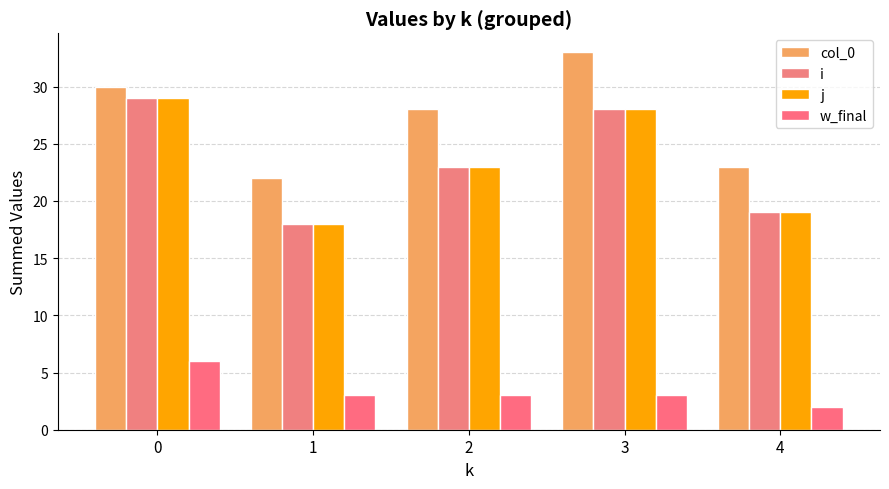

Reading right to left, what are all the values shown in this chart?

col_0: 4=23	3=33	2=28	1=22	0=30
i: 4=19	3=28	2=23	1=18	0=29
j: 4=19	3=28	2=23	1=18	0=29
w_final: 4=2	3=3	2=3	1=3	0=6